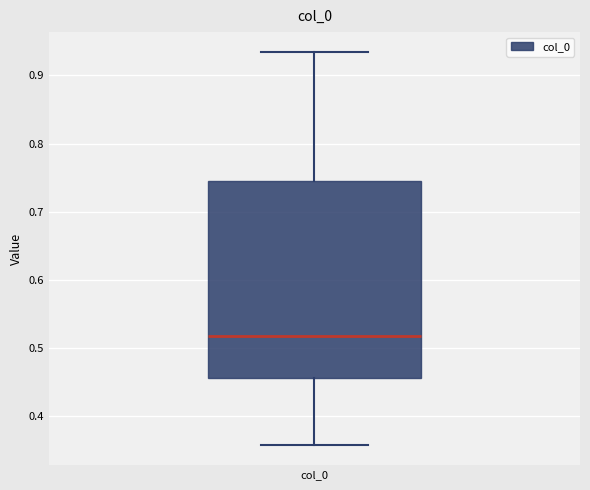

Transcribe this box plot: give where the median line is, the range the box spans, and where the two whiskers end, as read against the y-axis. The values are not printed on the chart, so give them approximately, as read against the axis.

median 0.52, box 0.46 to 0.74, whiskers 0.36 to 0.93